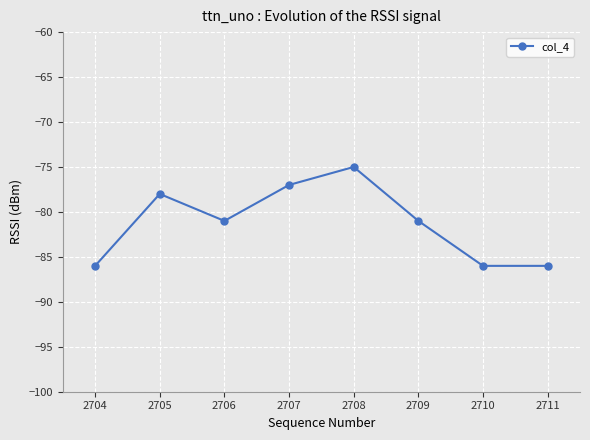

What is the value of the 3rd point from the left?

-81